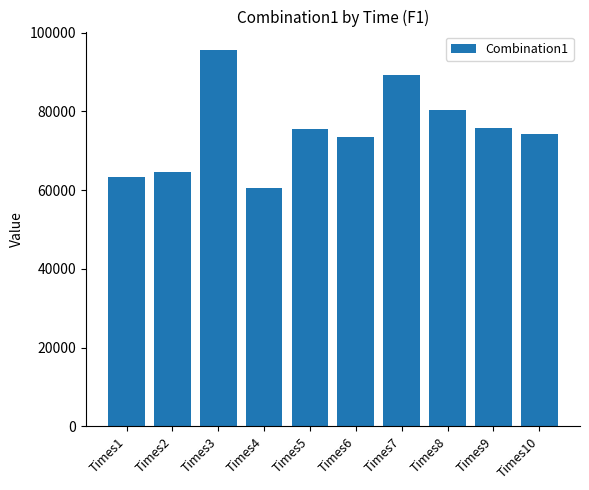

What is the value of the 7th bar from the left?

89314.1